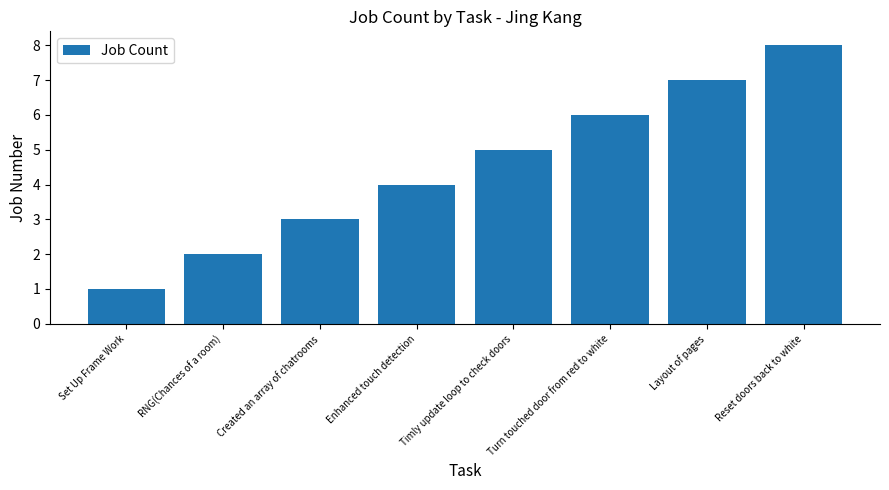

What is the difference between the maximum and second lowest values?

6